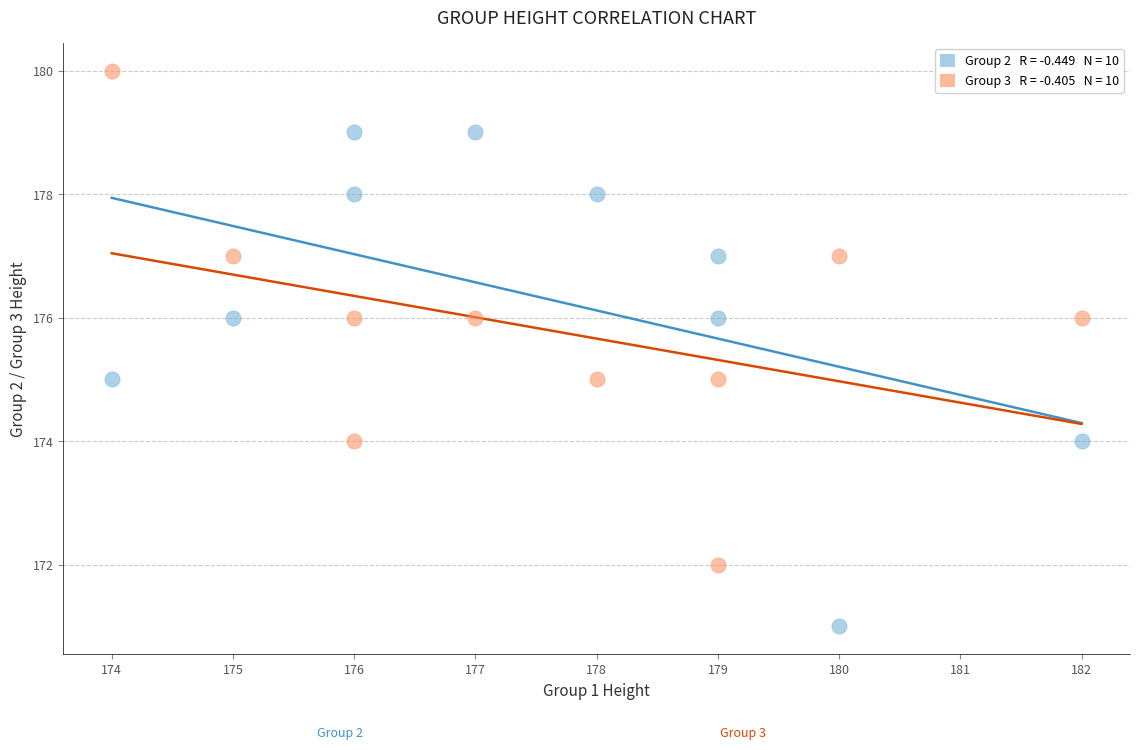

Across all data points, what is the range of X values (max minus min)?

8